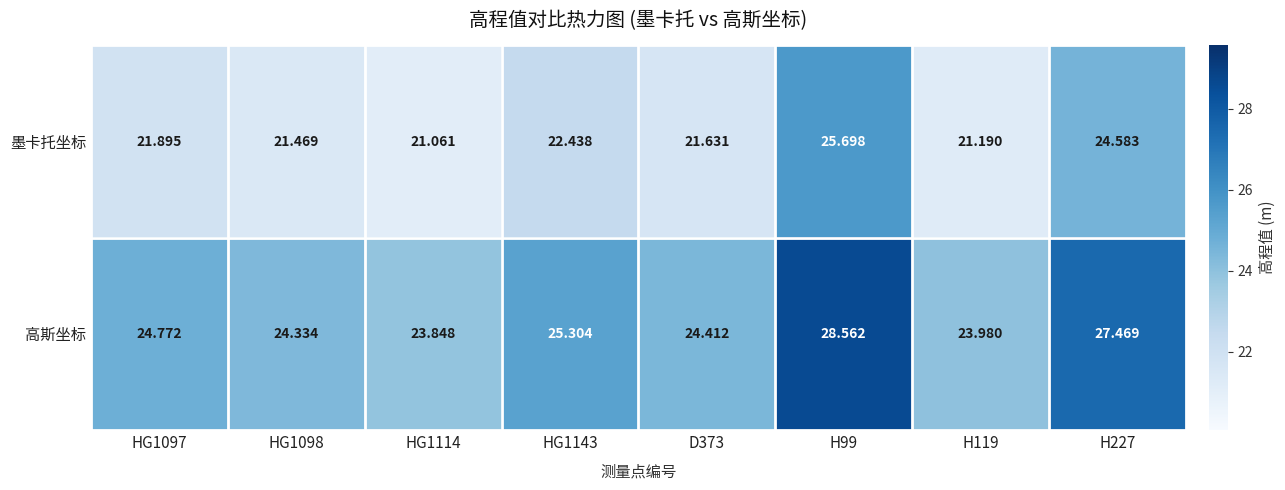

At which category is the sum across all series the highest?

H99